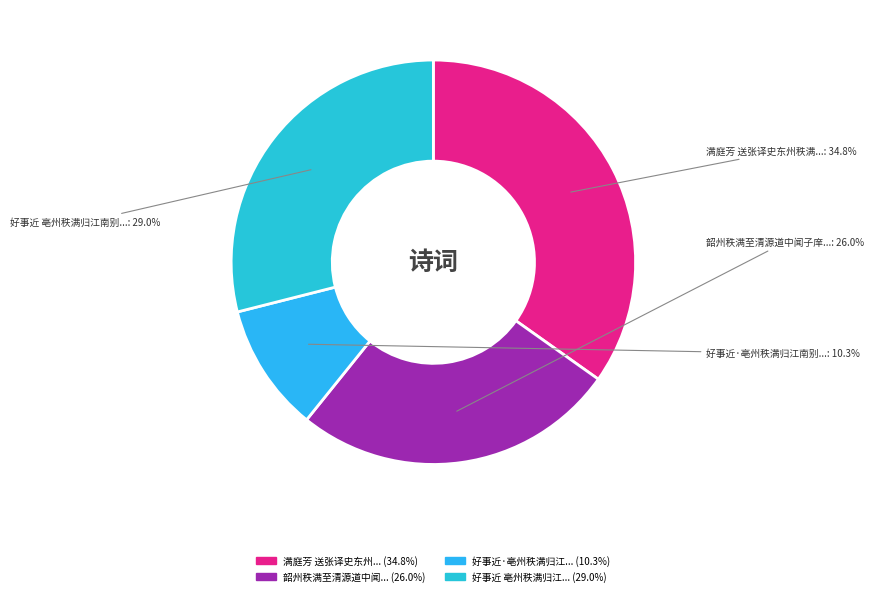

How many slices are in this pie chart?

4